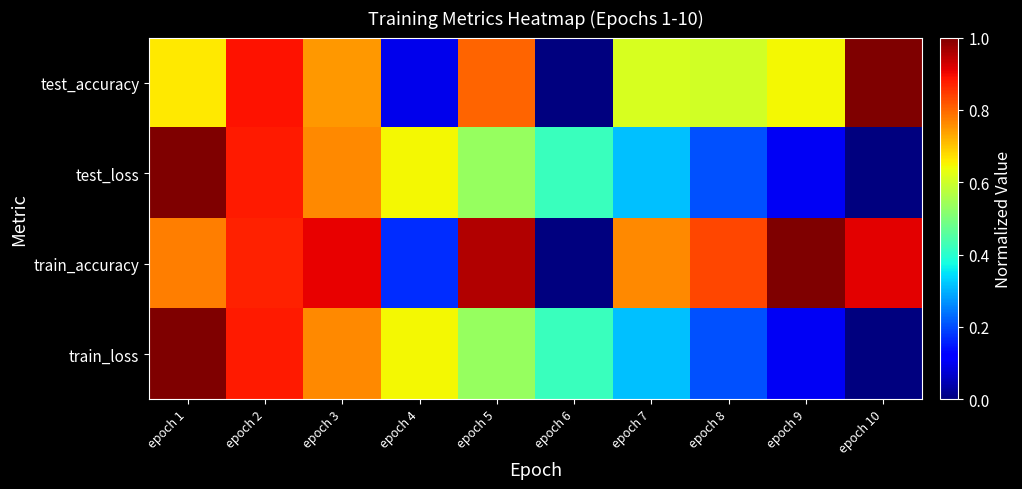

What is the difference between the highest and lowest values at epoch 1?

0.3